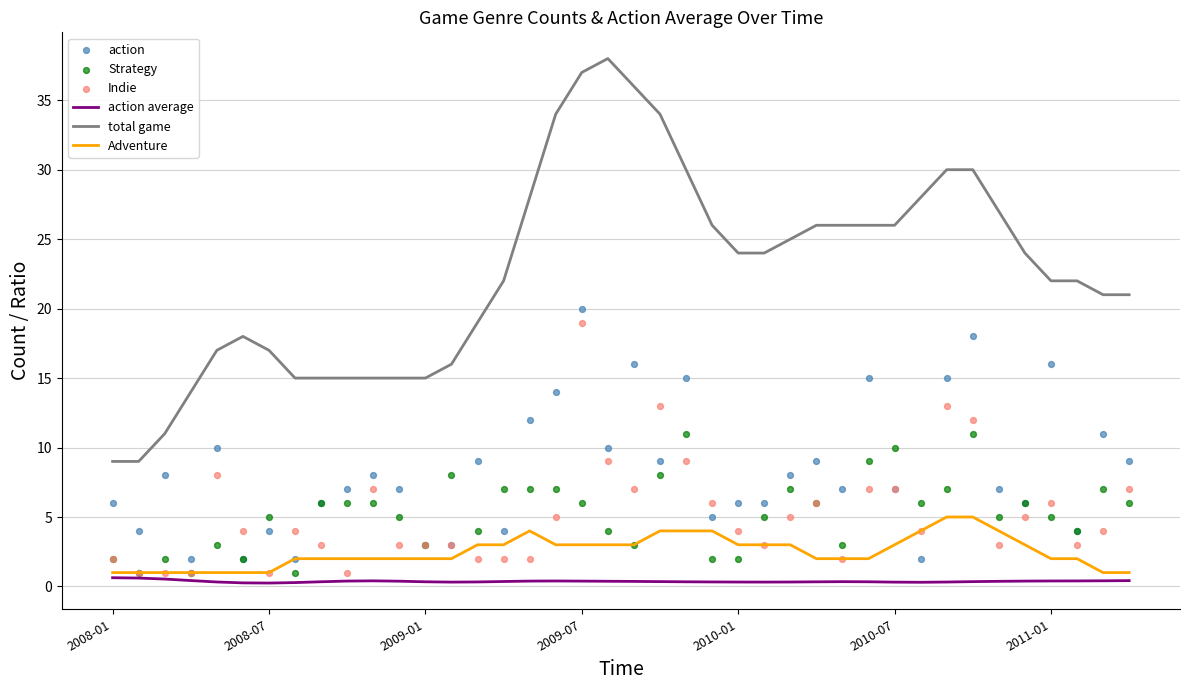

Which series has the widest spread of Y values?

total game